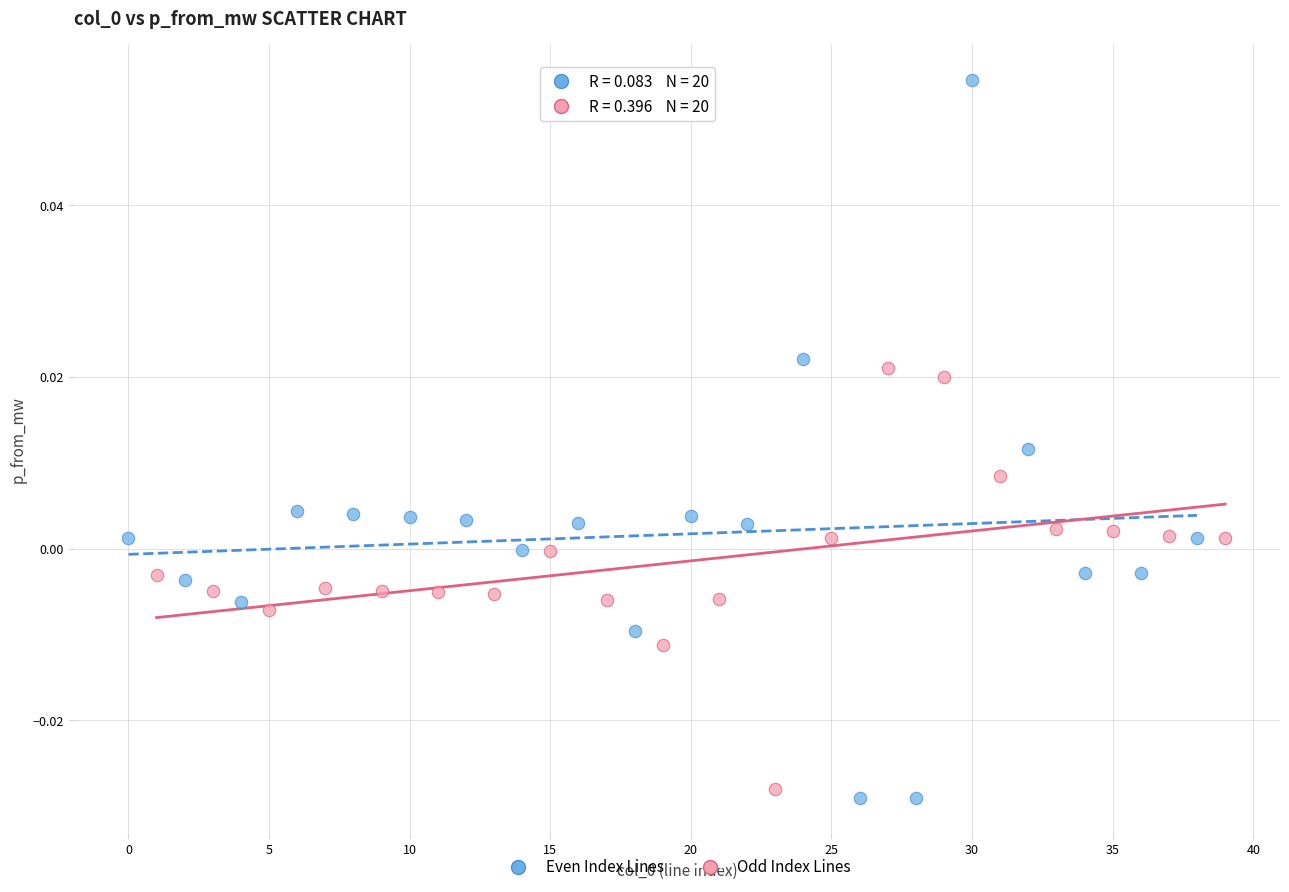

Which series contains the highest Y value?

Even Index Lines